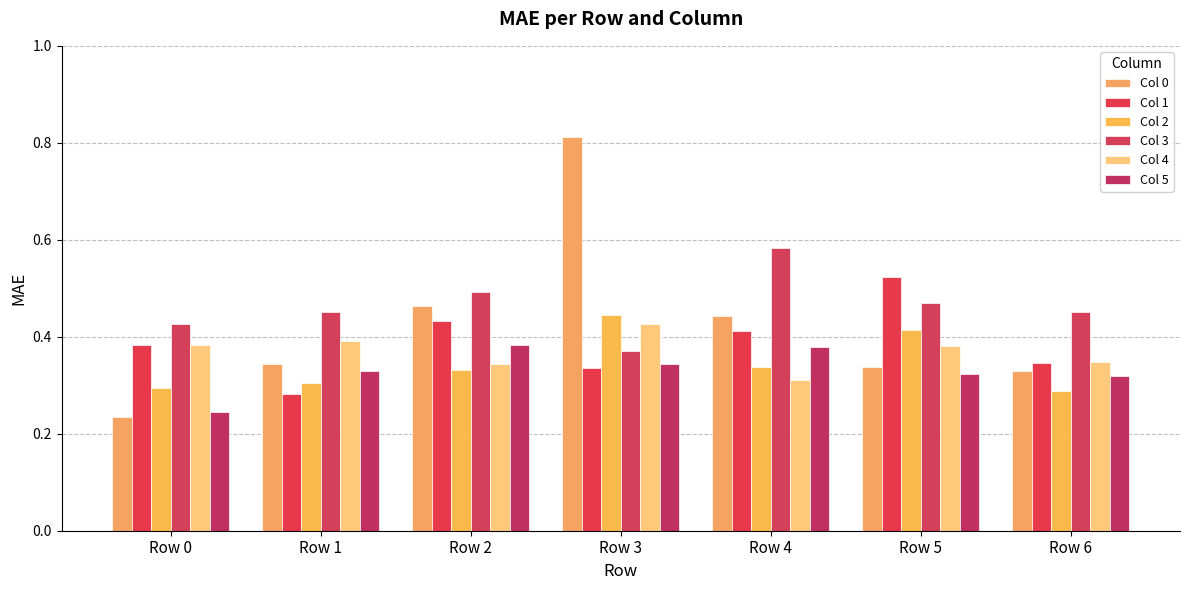

Reading right to left, transcribe all the data shown in this chart.

Col 0: 0.3	0.3	0.4	0.8	0.5	0.3	0.2
Col 1: 0.3	0.5	0.4	0.3	0.4	0.3	0.4
Col 2: 0.3	0.4	0.3	0.4	0.3	0.3	0.3
Col 3: 0.5	0.5	0.6	0.4	0.5	0.5	0.4
Col 4: 0.3	0.4	0.3	0.4	0.3	0.4	0.4
Col 5: 0.3	0.3	0.4	0.3	0.4	0.3	0.2